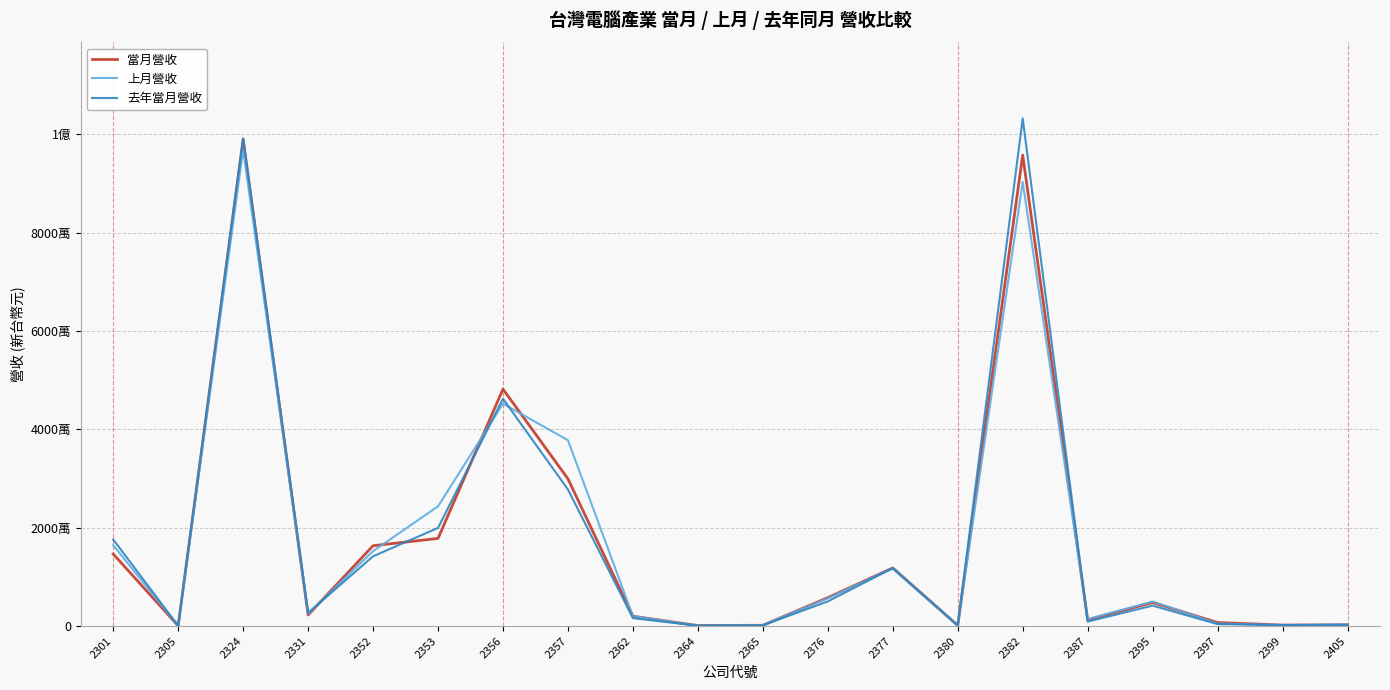

What are all the series names shown in the legend?

當月營收, 上月營收, 去年當月營收